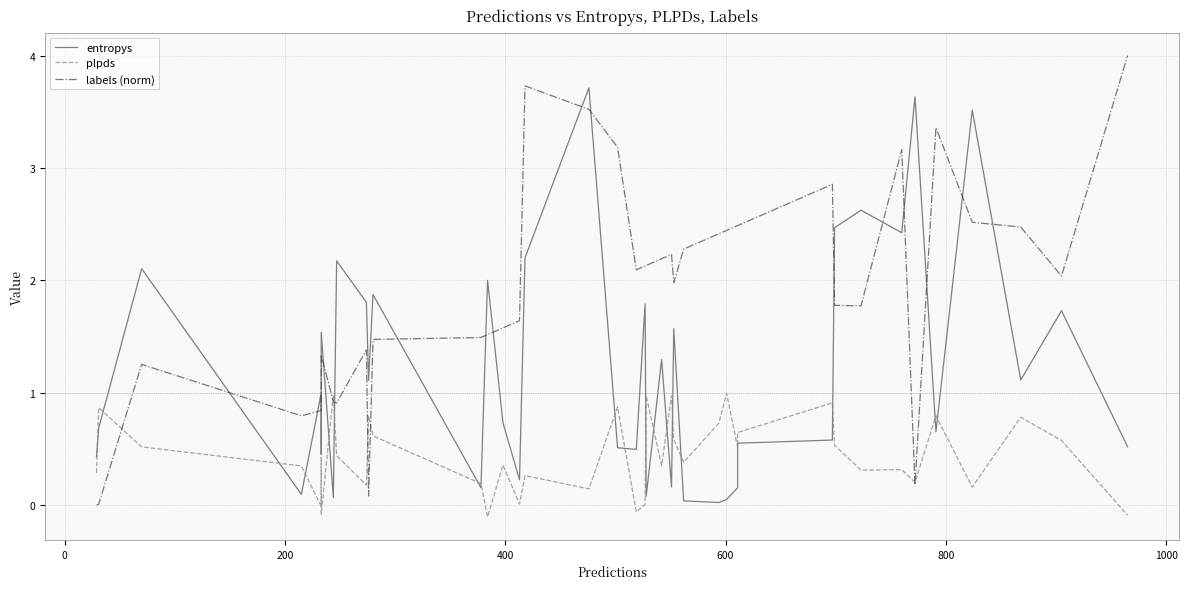

What are all the series names shown in the legend?

entropys, plpds, labels (norm)